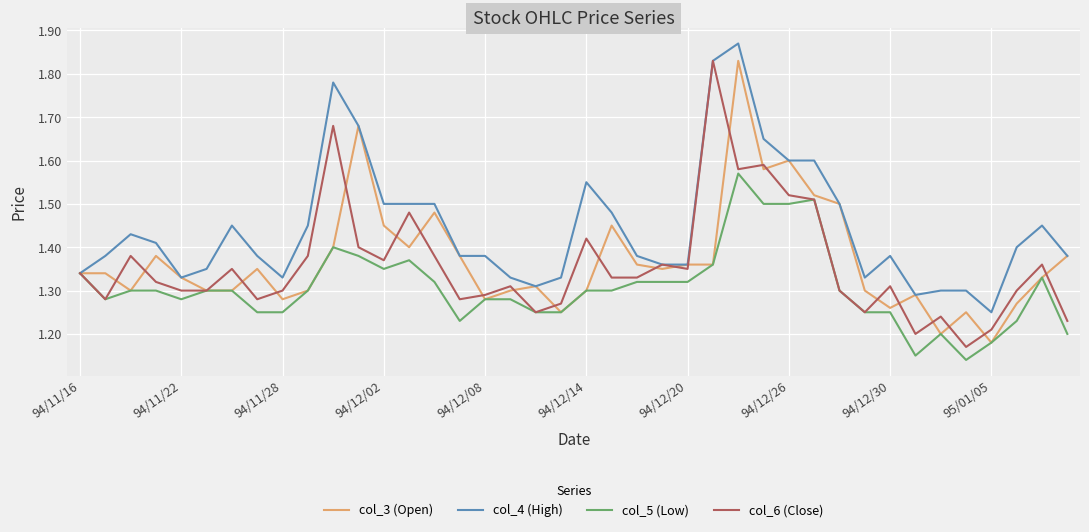

Which series has the largest total across all categories?

col_4 (High)